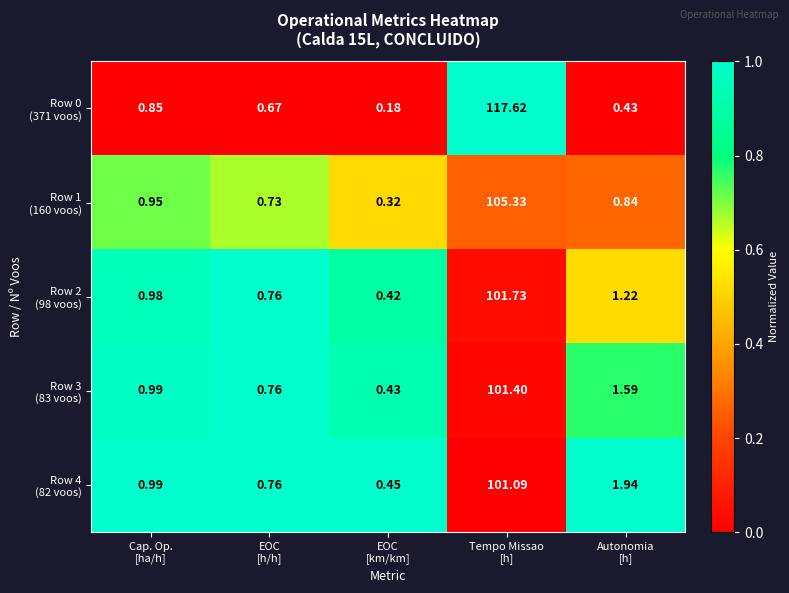

At which category is the sum across all series the highest?

Tempo Missao
[h]